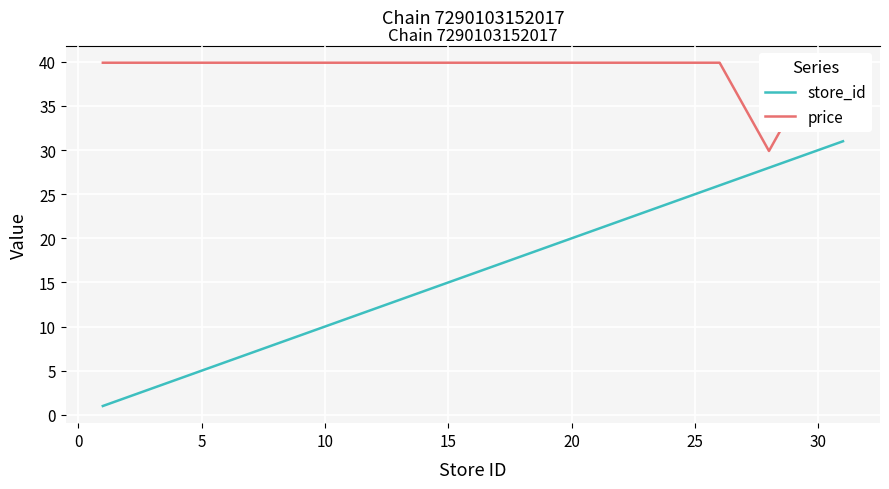

Between 10 and 15, which is larger?

15